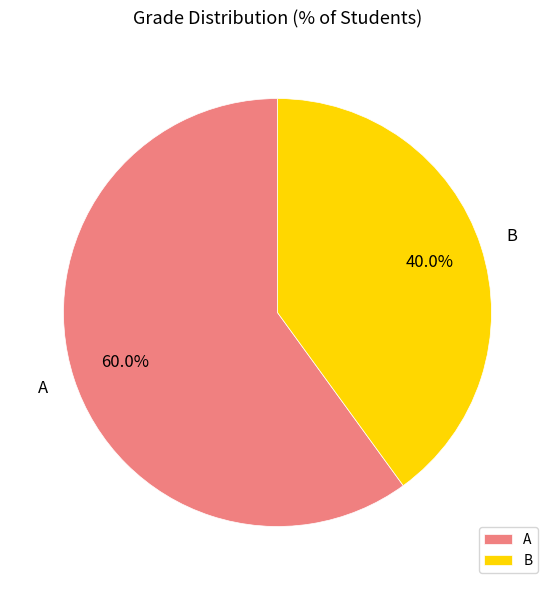

Is there any slice that represents more than half of the pie?

Yes